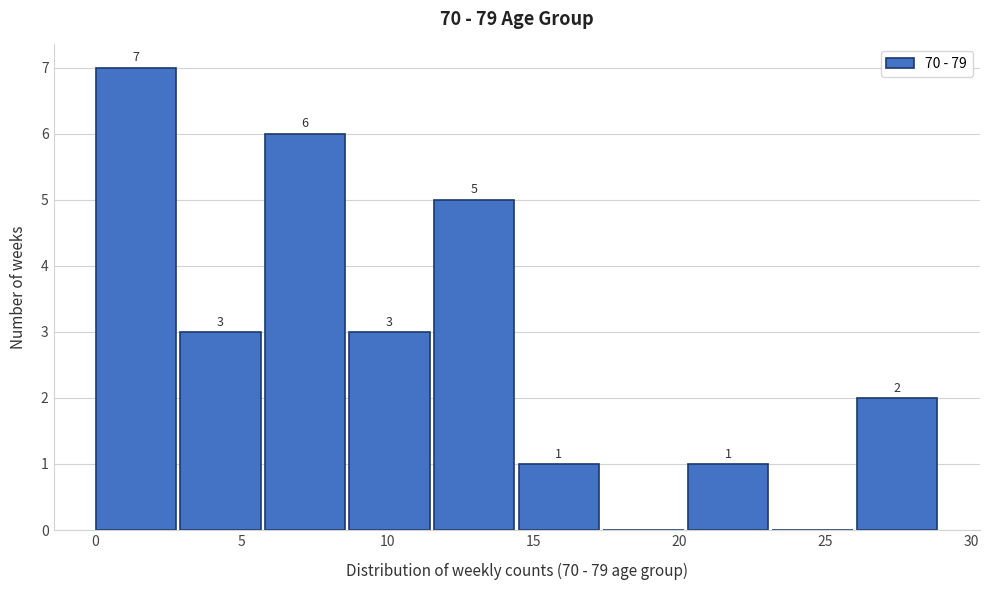

Over which range of the x-axis is the bar tallest?

0.0 to 2.9